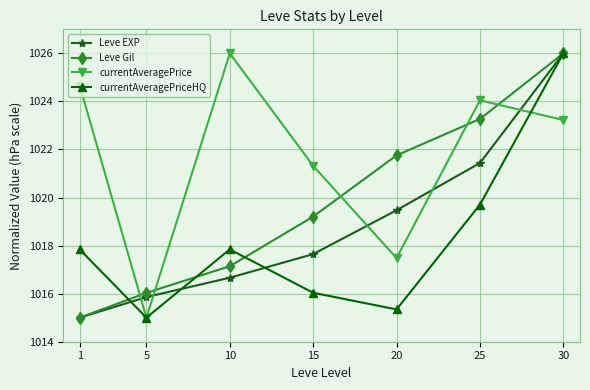

Rank the series by their average value, from lowest to highest.

currentAveragePriceHQ, Leve EXP, Leve Gil, currentAveragePrice